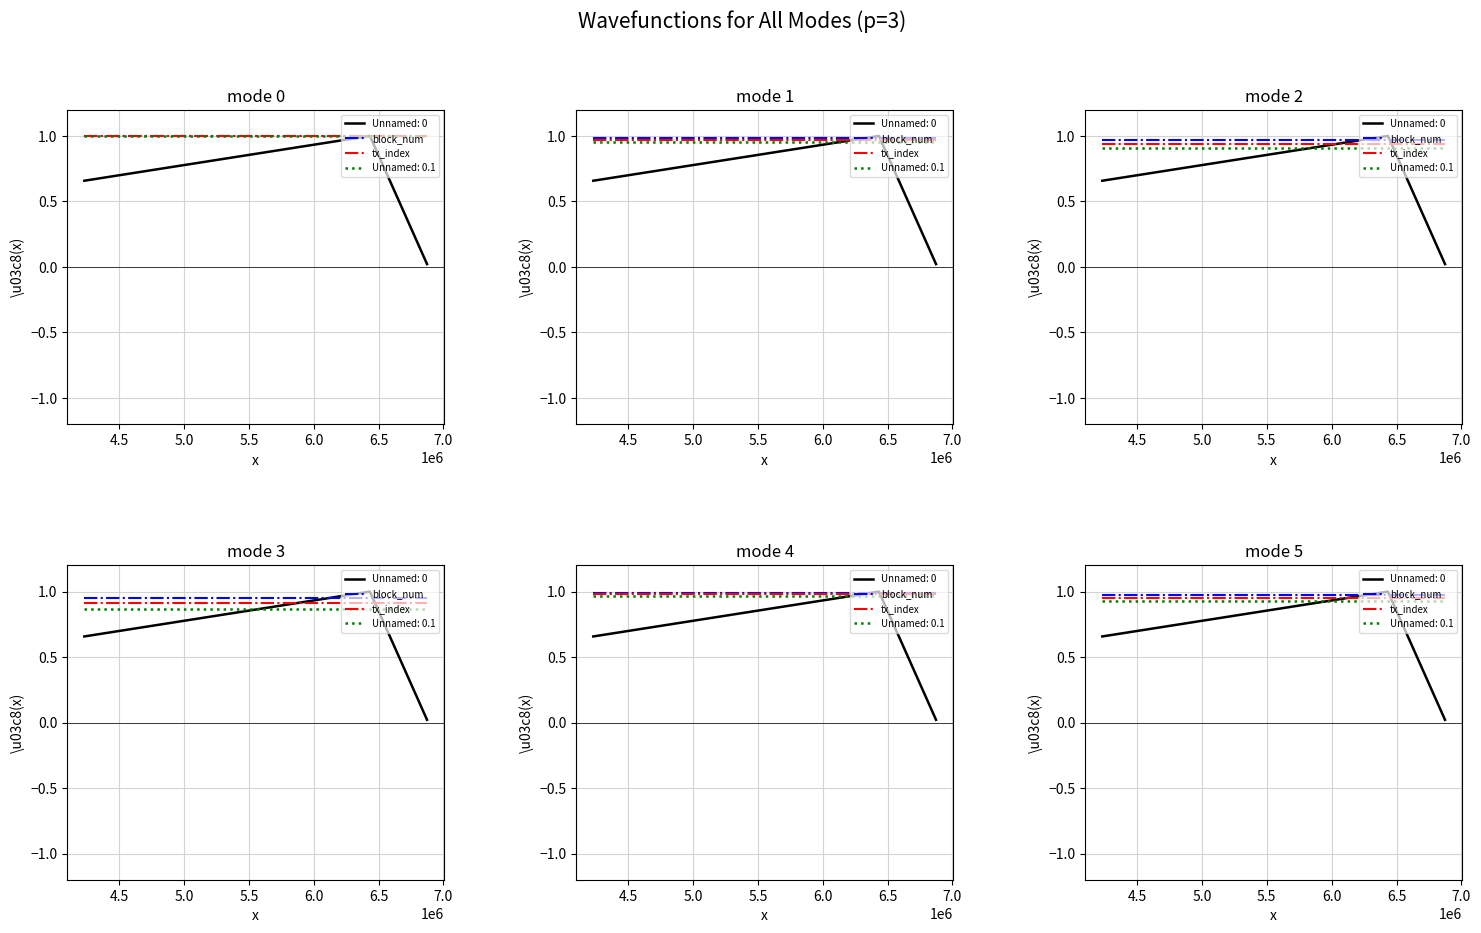

Is this an area chart (filled region under the line)?

No